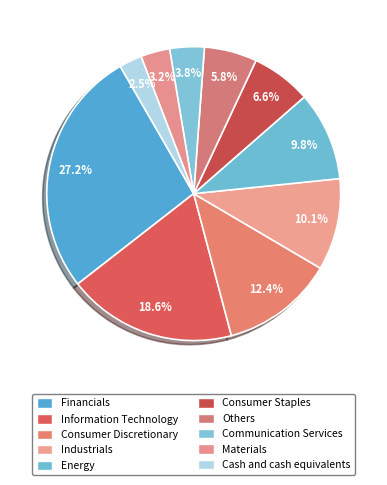

Count the number of slices in the pie.

10